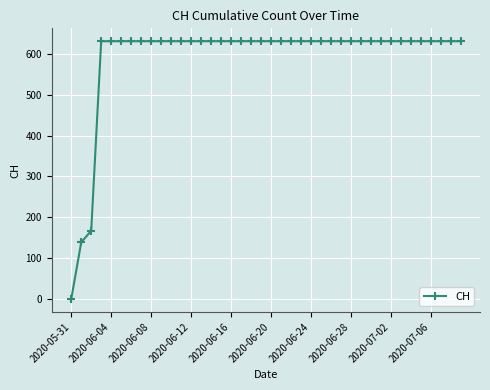

What is the maximum value shown in the chart?

631